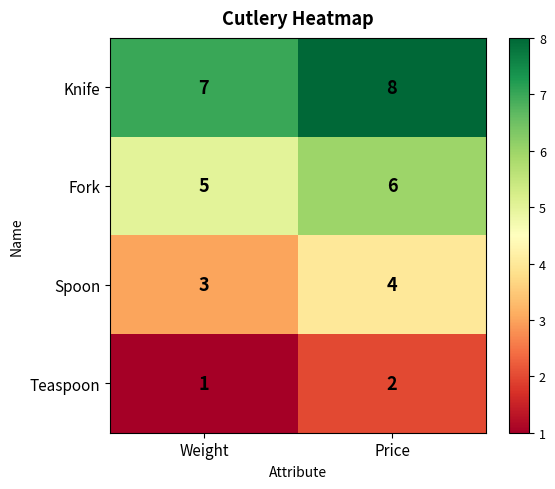

At Weight, list the series in order from smallest to largest.

Teaspoon, Spoon, Fork, Knife